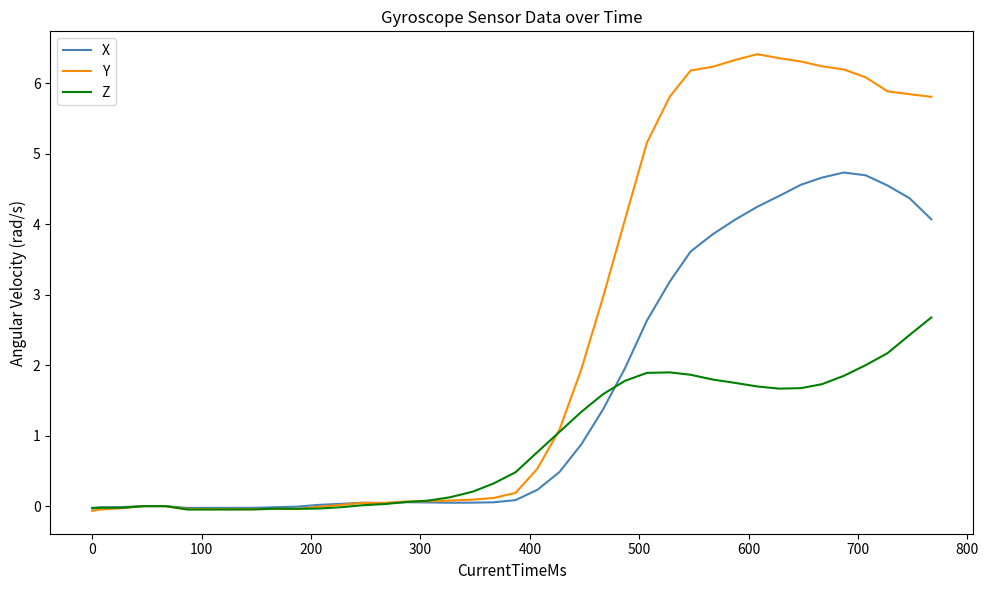

What is the maximum value for Z?

2.7